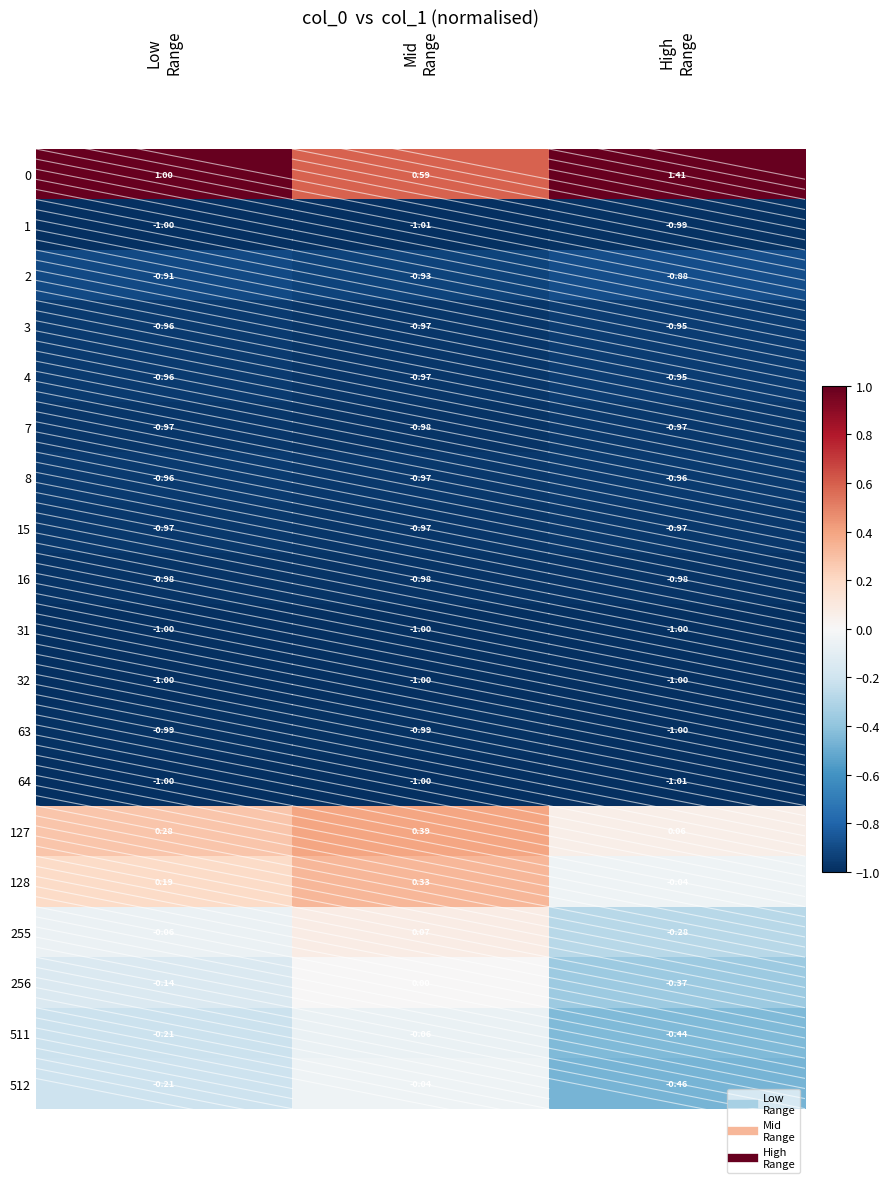

How many categories are shown in the chart?

3